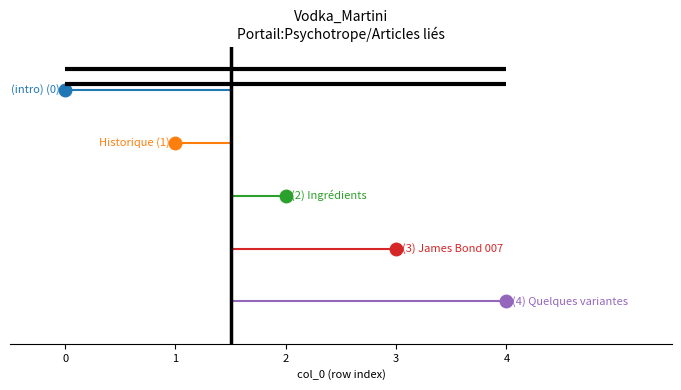

What is the label of the 5th point from the left?

Quelques variantes